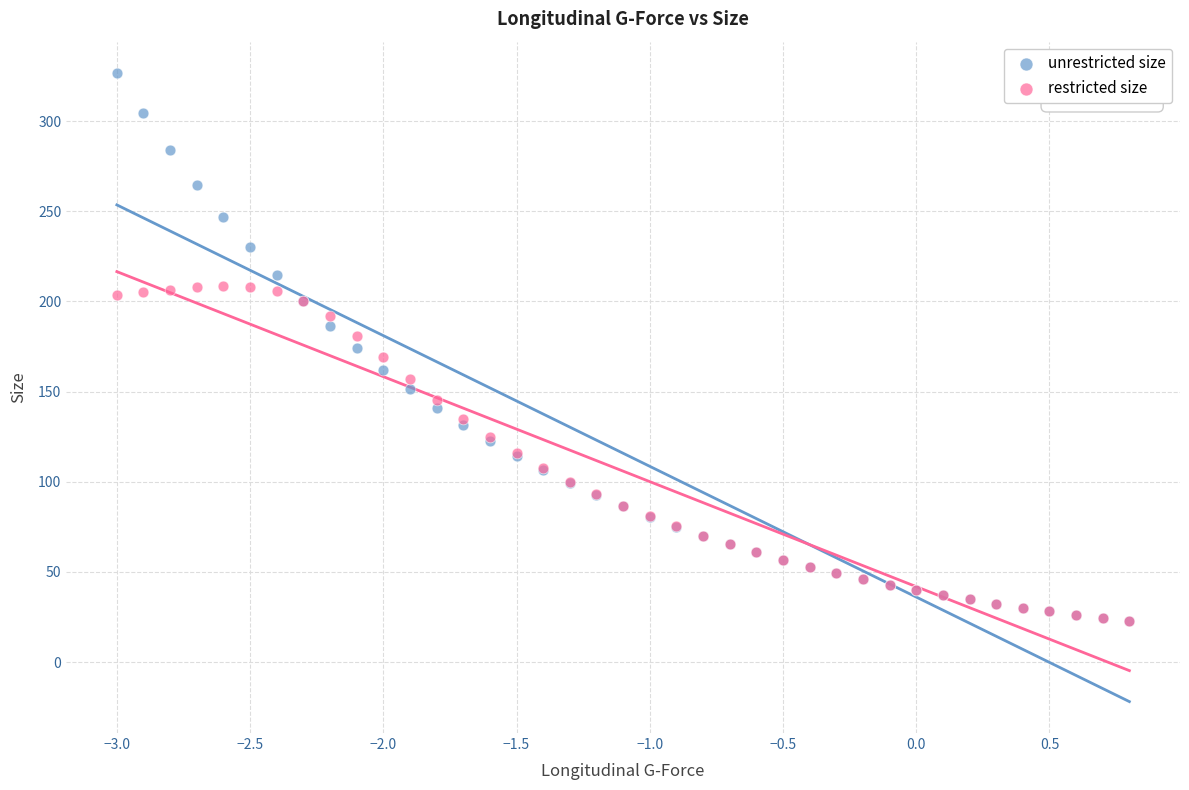

What are all the series names shown in the legend?

unrestricted size, restricted size